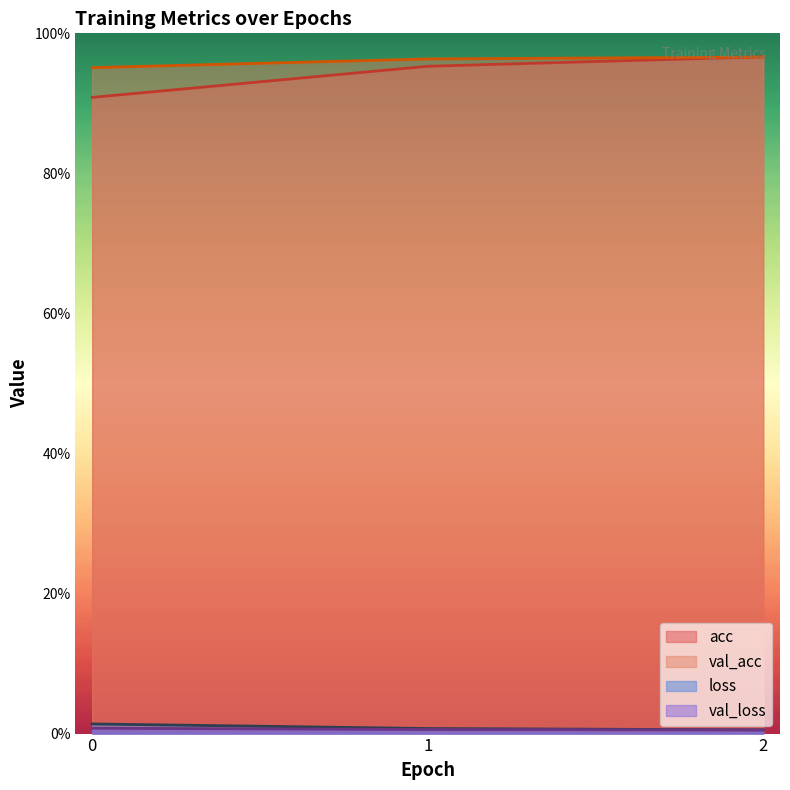

At which category is the sum across all series the highest?

2